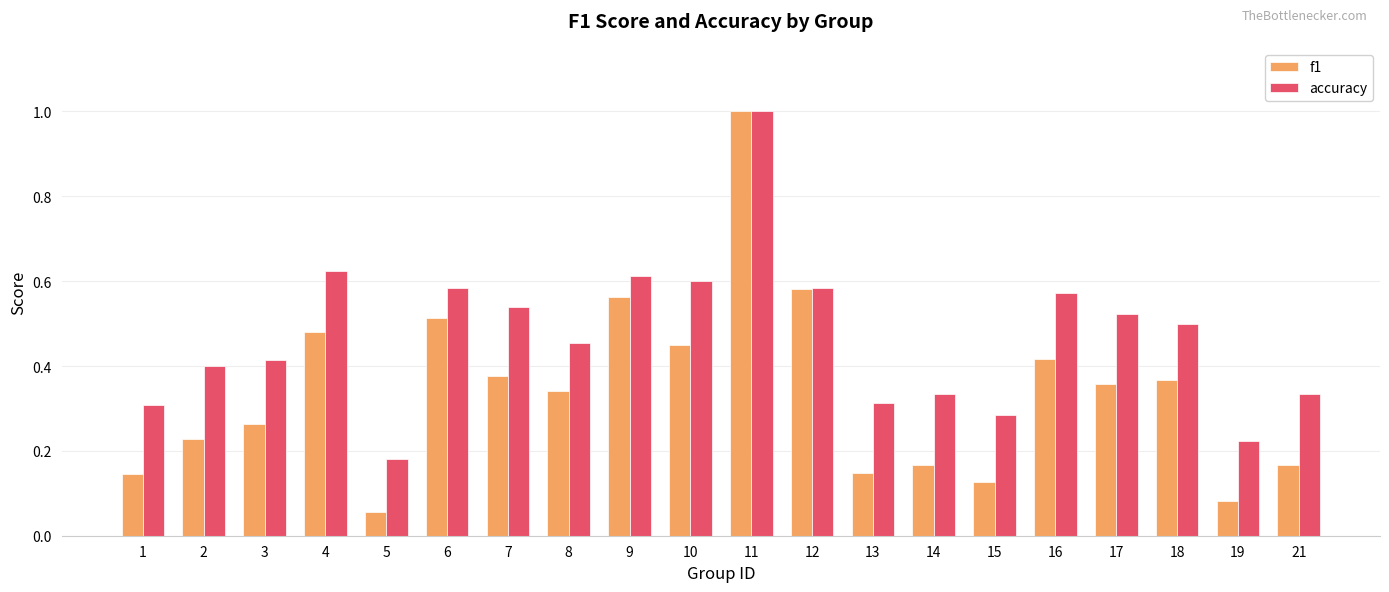

What is the maximum value for accuracy?

1.0